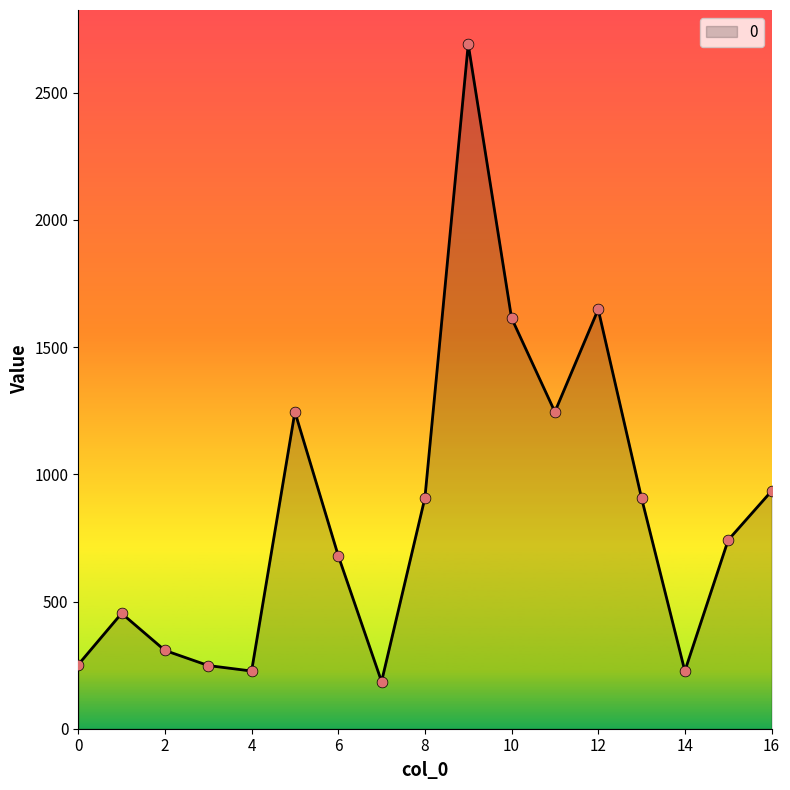

What is the greatest value displayed?

2691.0